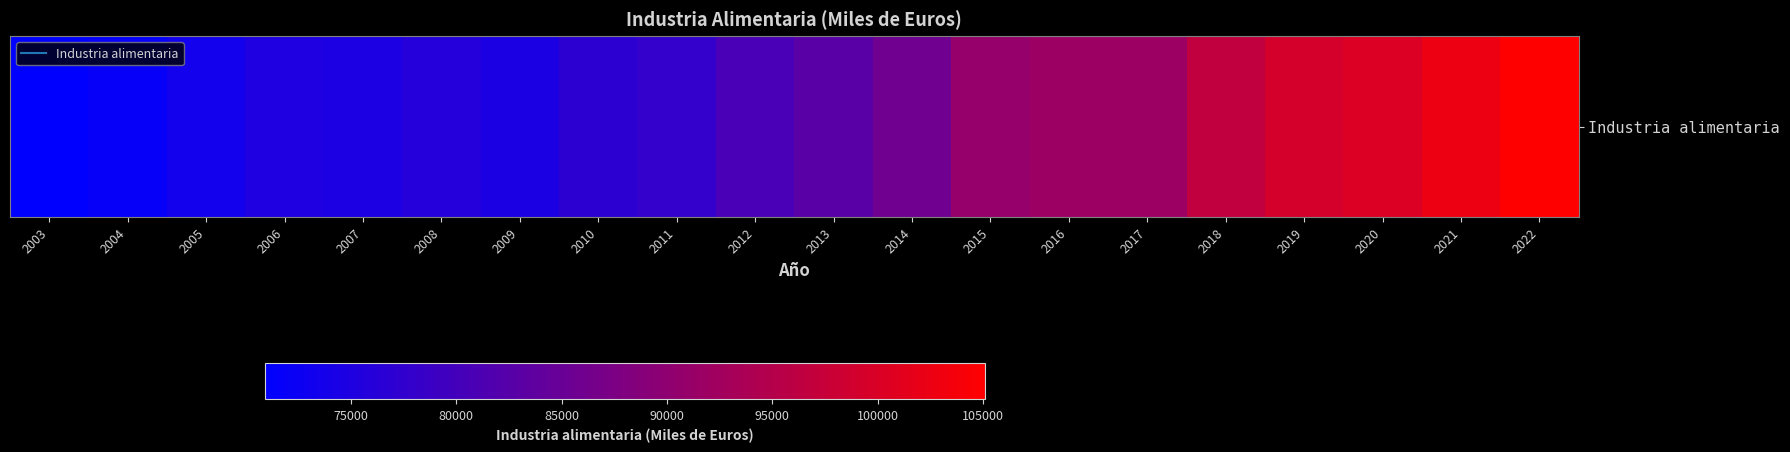

What is the sum of all values?

1699636.5